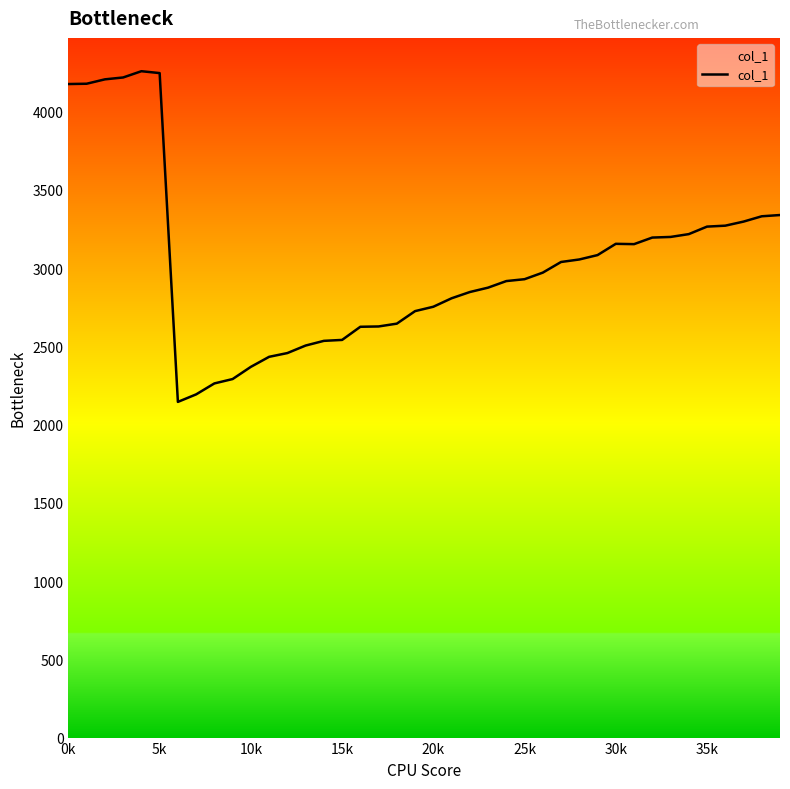

What is the difference between the maximum and minimum values?

2113